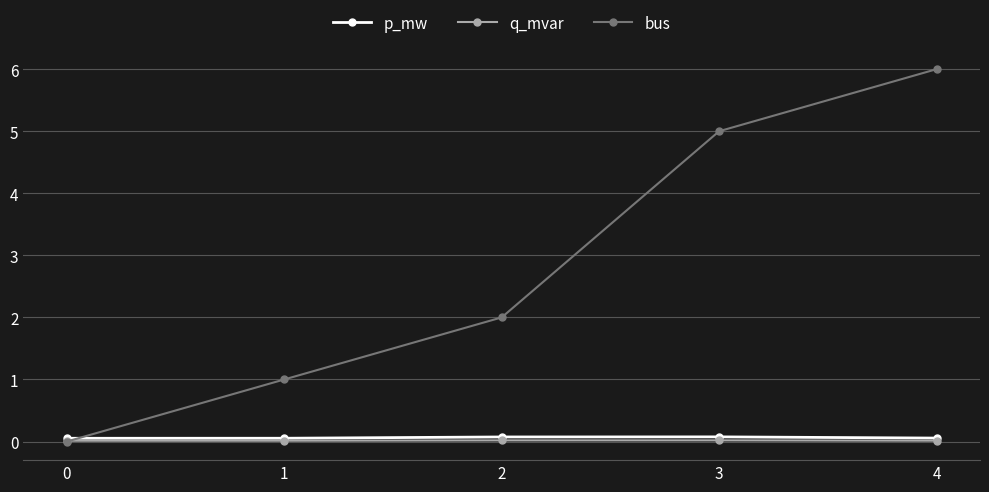

The bus series shows 1.0 at 1. True or false?

True